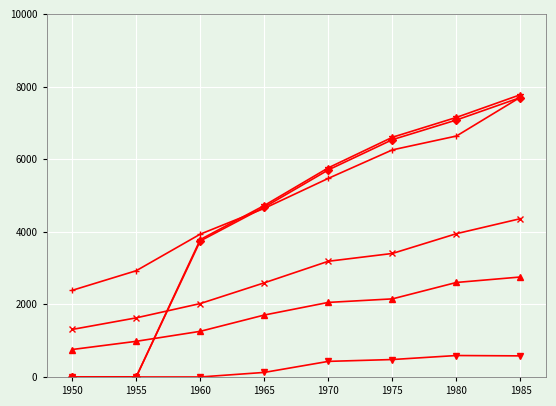

What is the total value across all series at 1980?

28003.3